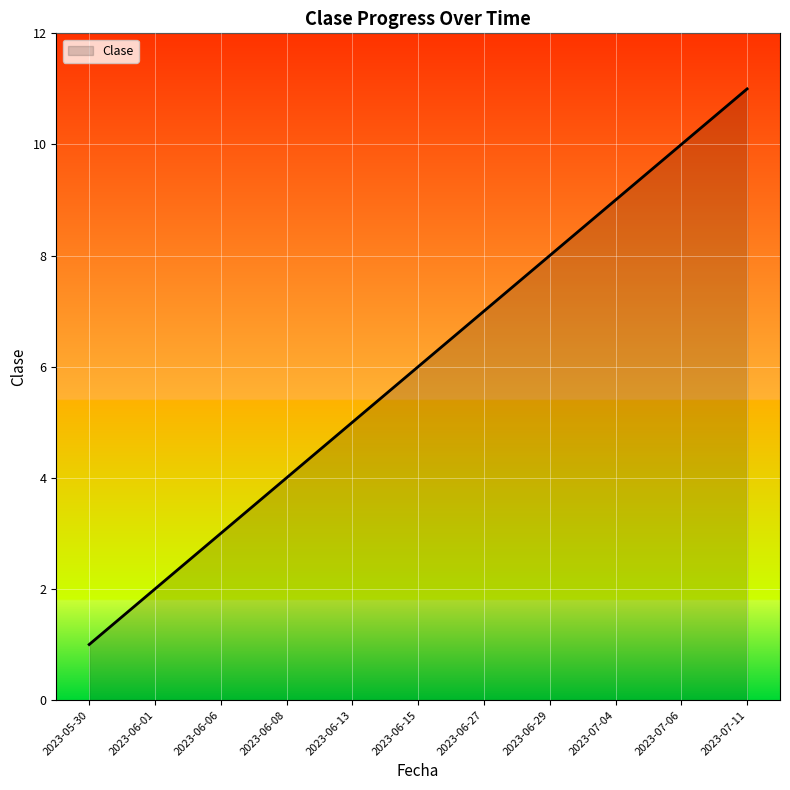

List the labels in order of value, largest first.

2023-07-11, 2023-07-06, 2023-07-04, 2023-06-29, 2023-06-27, 2023-06-15, 2023-06-13, 2023-06-08, 2023-06-06, 2023-06-01, 2023-05-30